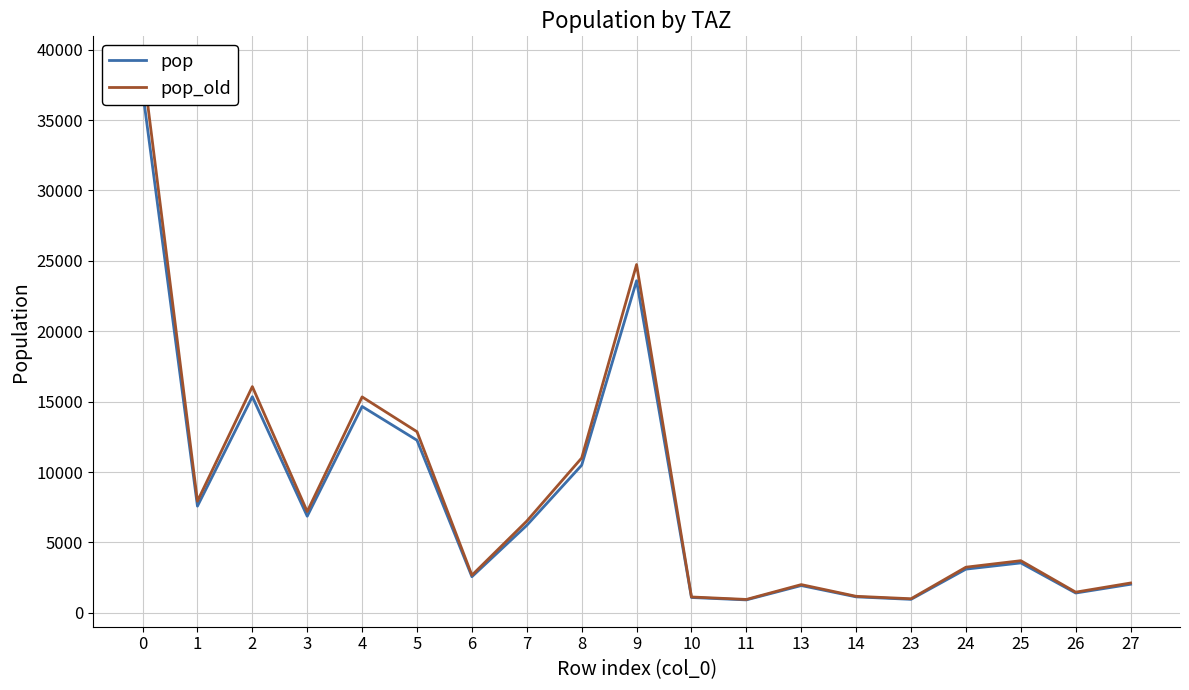

Where is the first local minimum for pop_old?

1